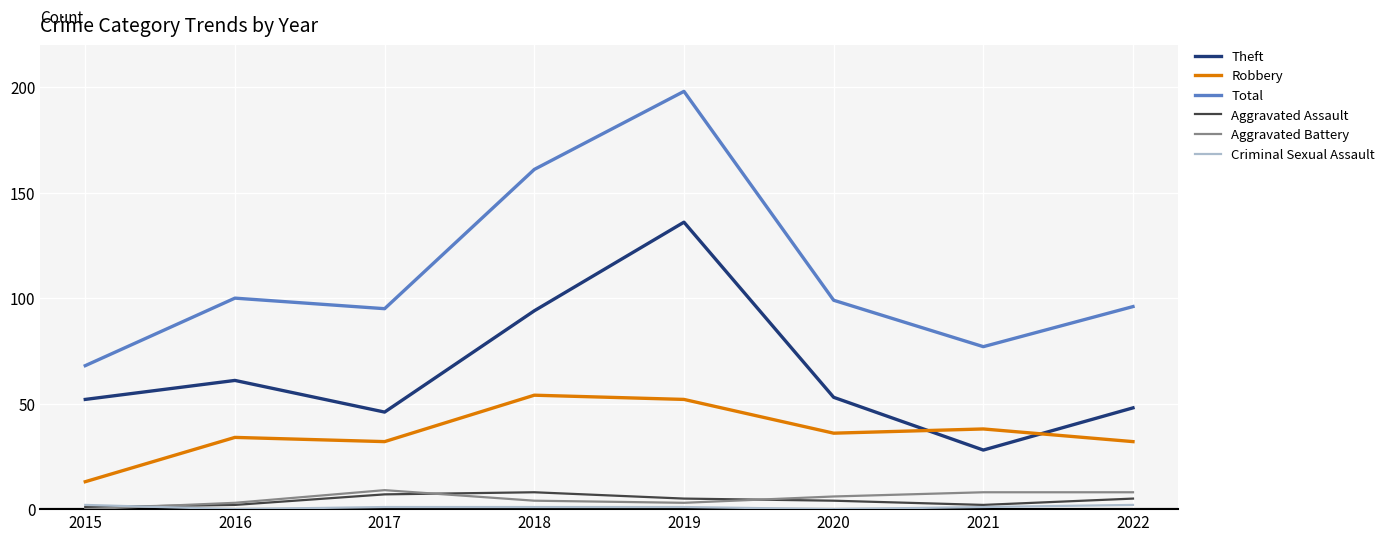

The value of Theft at 2015 is 79. True or false?

False